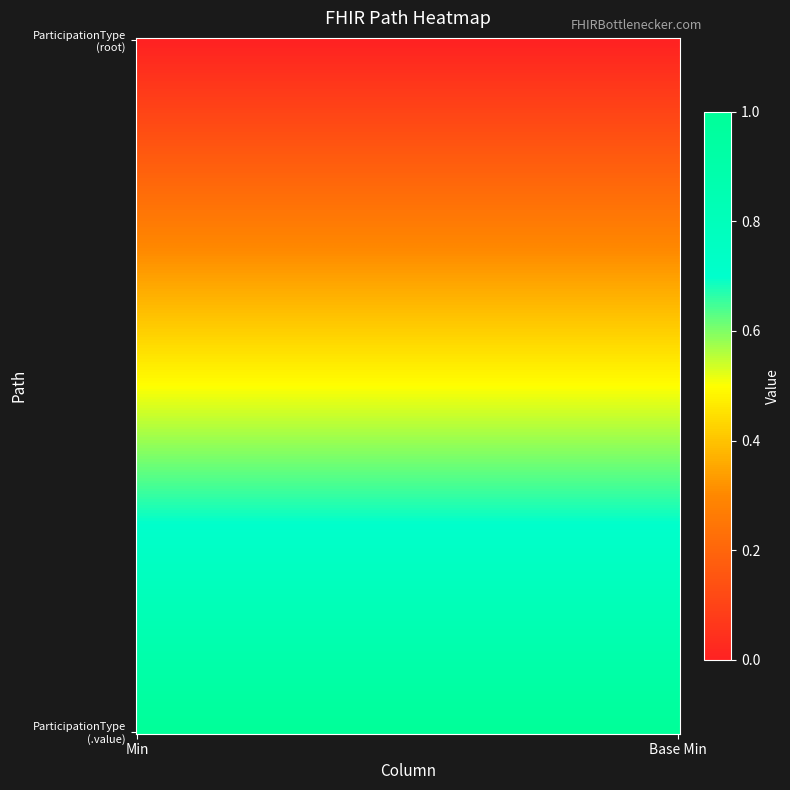

Which series has the largest total across all categories?

shr-core-ParticipationType-model.value